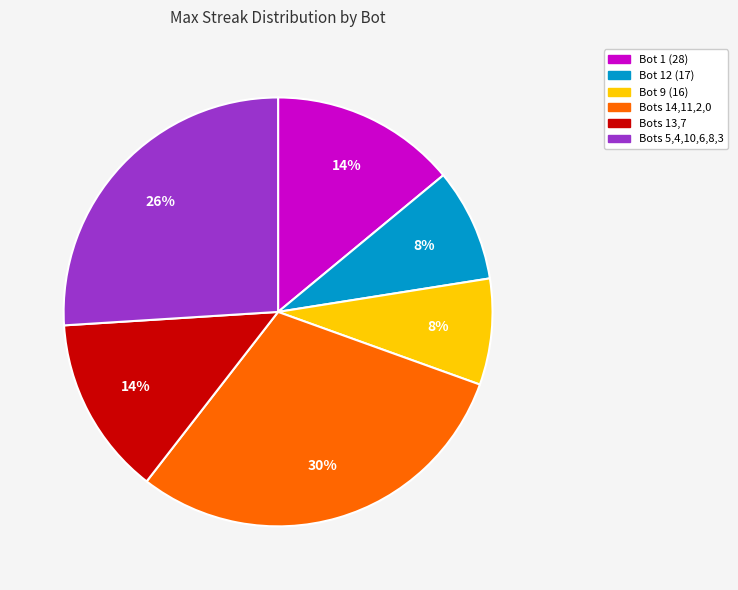

To the nearest percent, what is the difference between the largest and smallest slice percentages?

22%